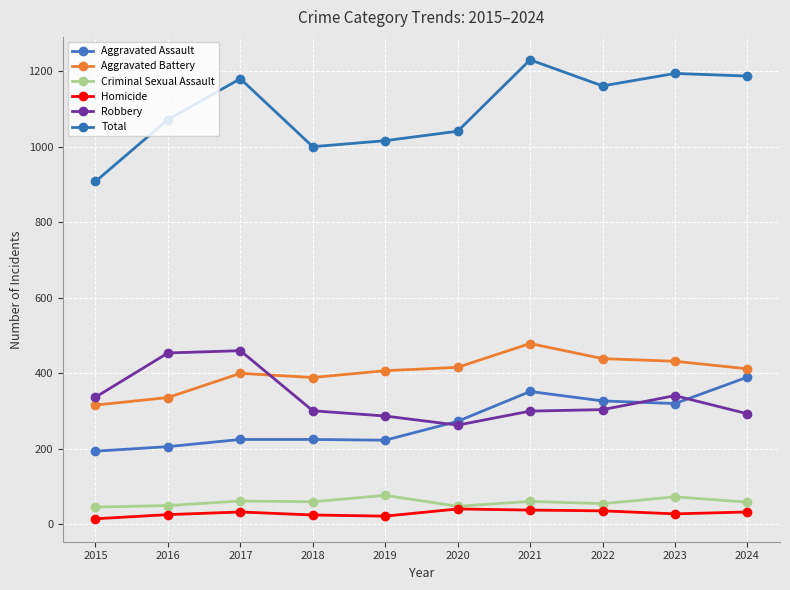

Count the number of data series in this chart.

6